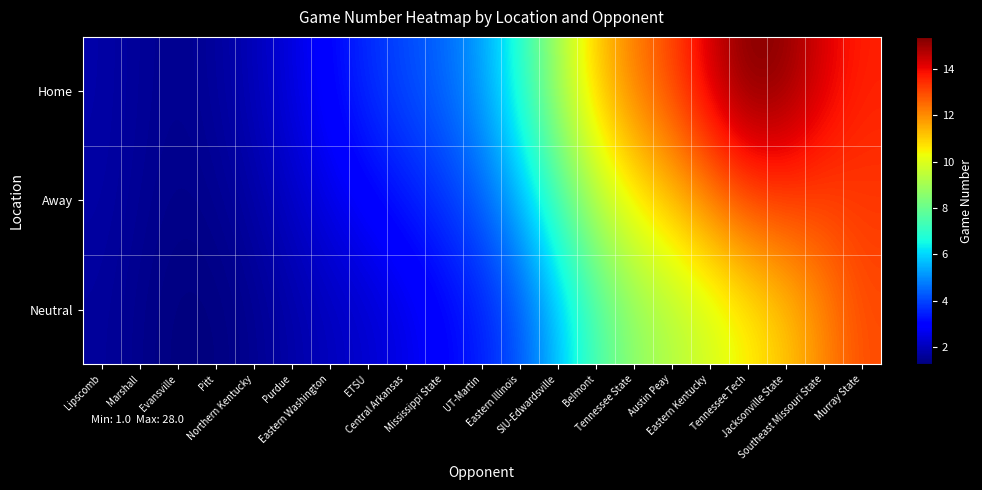

Reading left to right, list all the values displayed in this chart.

Home: Lipscomb=1.8	Marshall=1.6	Evansville=1.5	Pitt=1.6	Northern Kentucky=2.0	Purdue=2.5	Eastern Washington=3.1	ETSU=3.6	Central Arkansas=4.1	Mississippi State=4.5	UT-Martin=5.3	Eastern Illinois=6.9	SIU-Edwardsville=9.1	Belmont=11.1	Tennessee State=12.3	Austin Peay=13.1	Eastern Kentucky=14.4	Tennessee Tech=15.4	Jacksonville State=15.2	Southeast Missouri State=14.2	Murray State=13.6
Away: Lipscomb=1.7	Marshall=1.5	Evansville=1.4	Pitt=1.5	Northern Kentucky=1.8	Purdue=2.1	Eastern Washington=2.6	ETSU=3.0	Central Arkansas=3.3	Mississippi State=3.8	UT-Martin=4.4	Eastern Illinois=5.6	SIU-Edwardsville=7.4	Belmont=9.3	Tennessee State=10.5	Austin Peay=11.3	Eastern Kentucky=12.2	Tennessee Tech=13.0	Jacksonville State=13.2	Southeast Missouri State=13.2	Murray State=13.3
Neutral: Lipscomb=1.6	Marshall=1.4	Evansville=1.3	Pitt=1.3	Northern Kentucky=1.5	Purdue=1.8	Eastern Washington=2.0	ETSU=2.2	Central Arkansas=2.6	Mississippi State=3.0	UT-Martin=3.4	Eastern Illinois=4.2	SIU-Edwardsville=5.7	Belmont=7.4	Tennessee State=8.6	Austin Peay=9.2	Eastern Kentucky=9.8	Tennessee Tech=10.5	Jacksonville State=11.1	Southeast Missouri State=12.0	Murray State=13.0